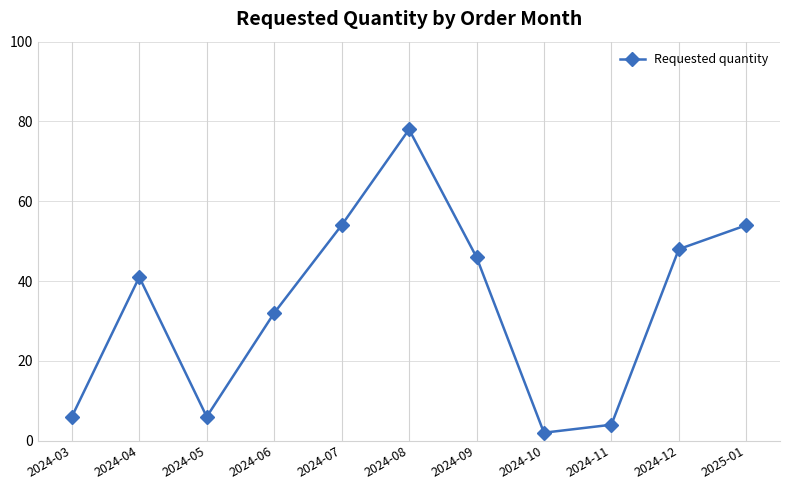

What is the average value?

34